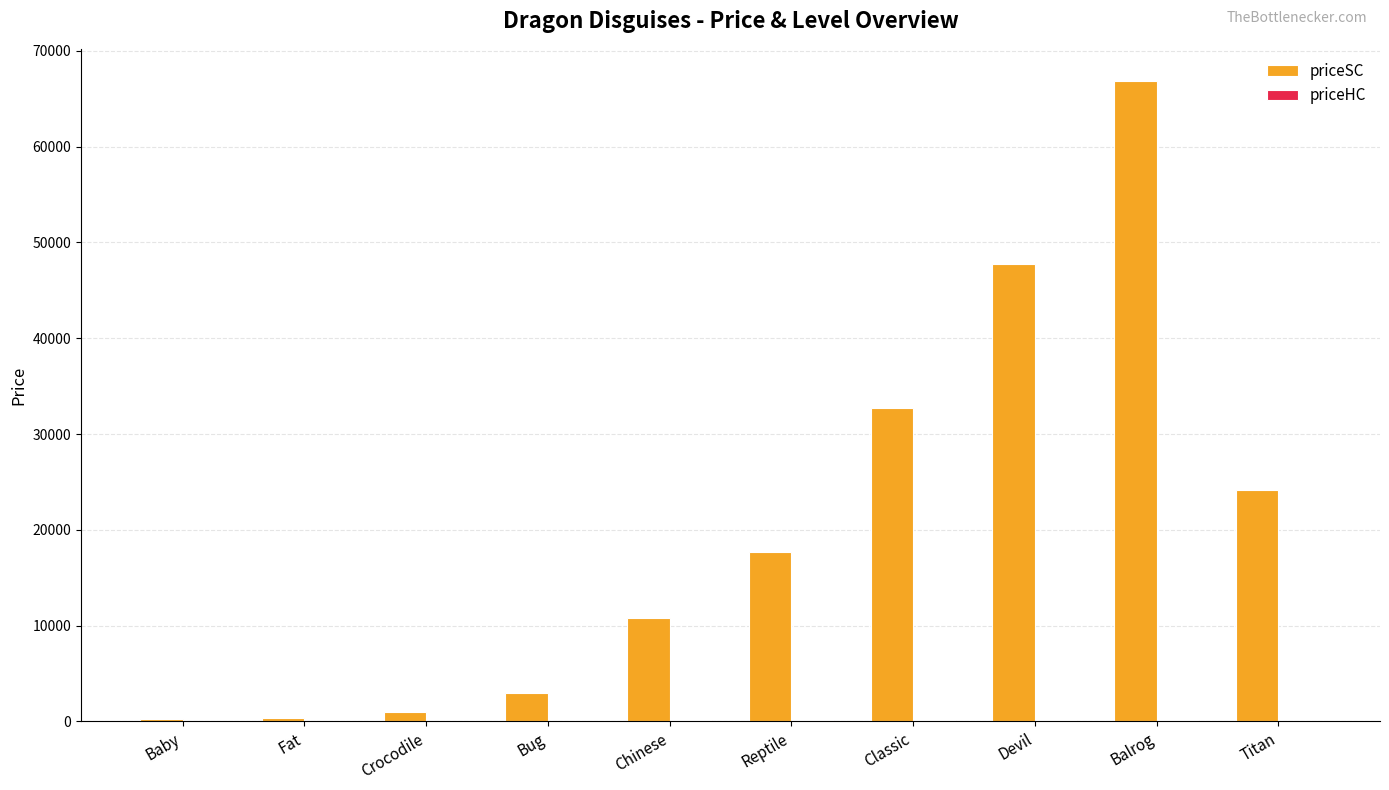

Which series has the largest total across all categories?

priceSC